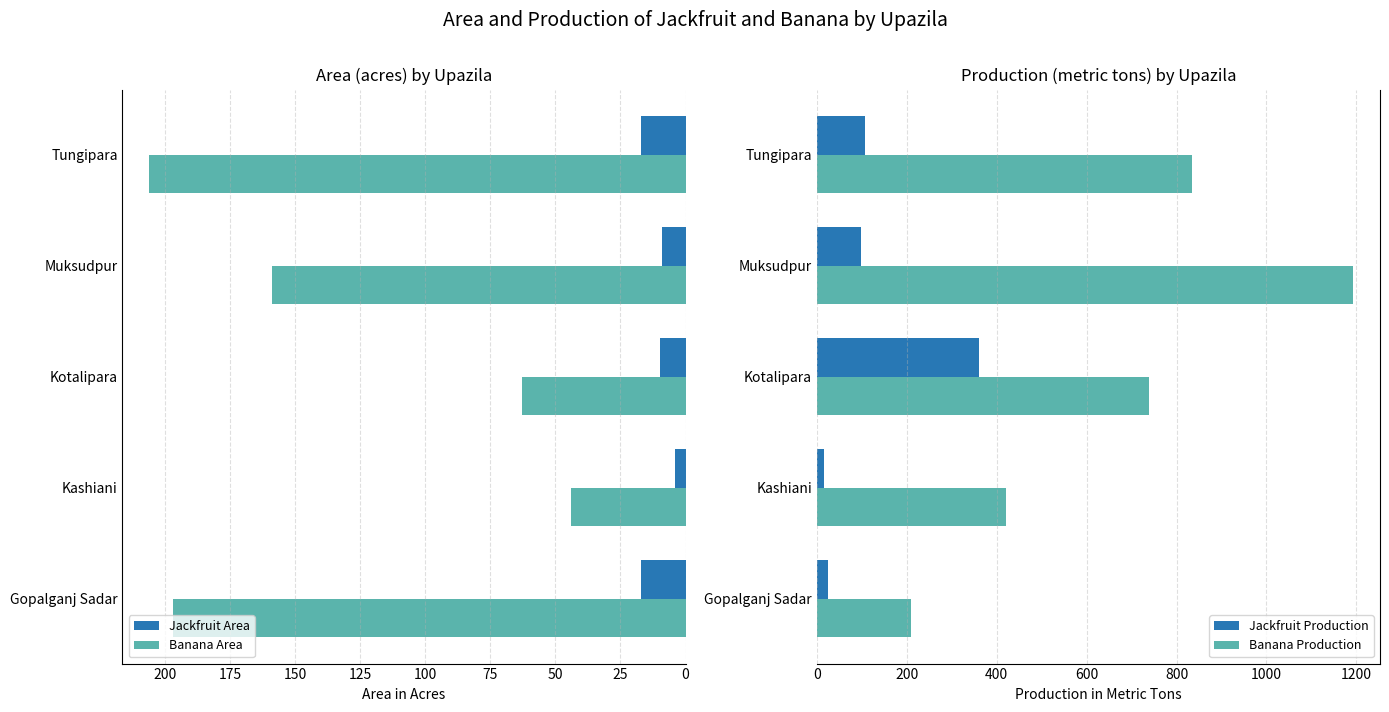

How many data points in Banana Area are above 159?

2